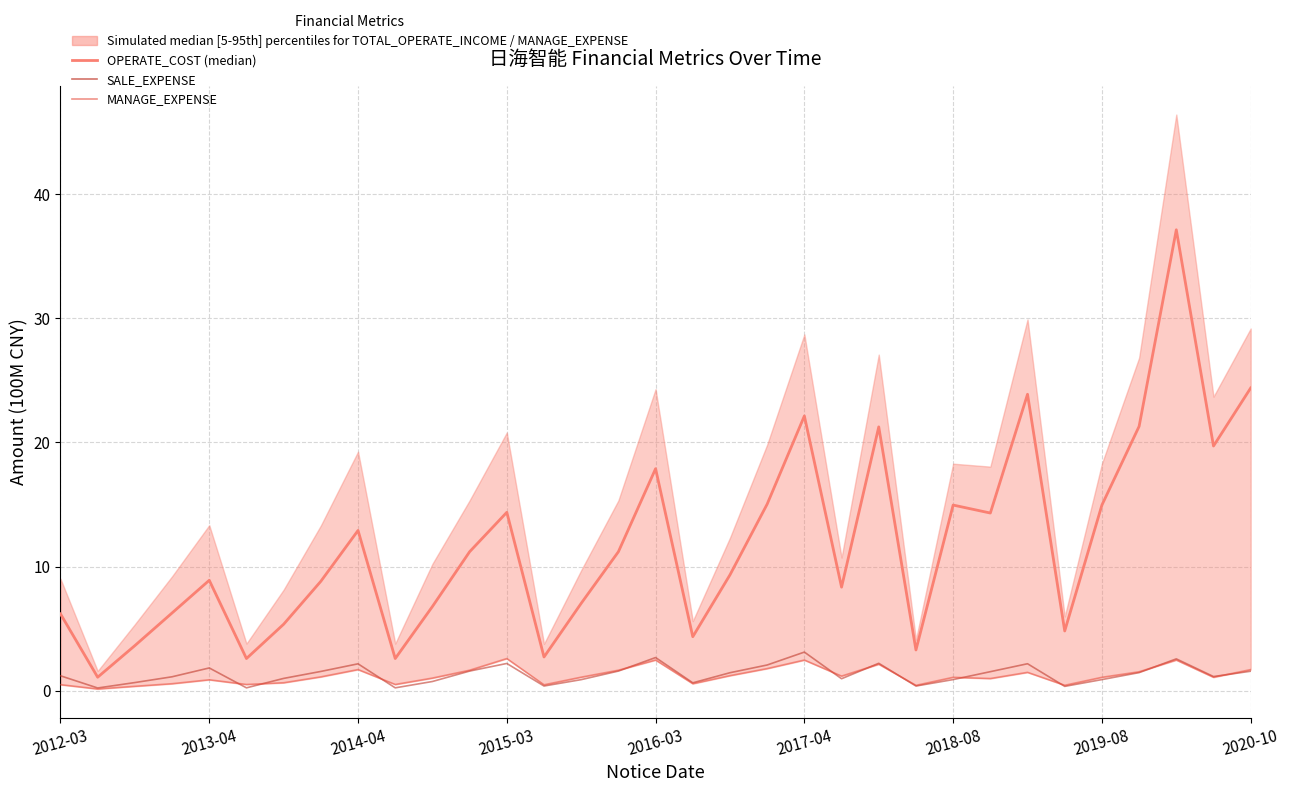

How many categories are shown in the chart?

33